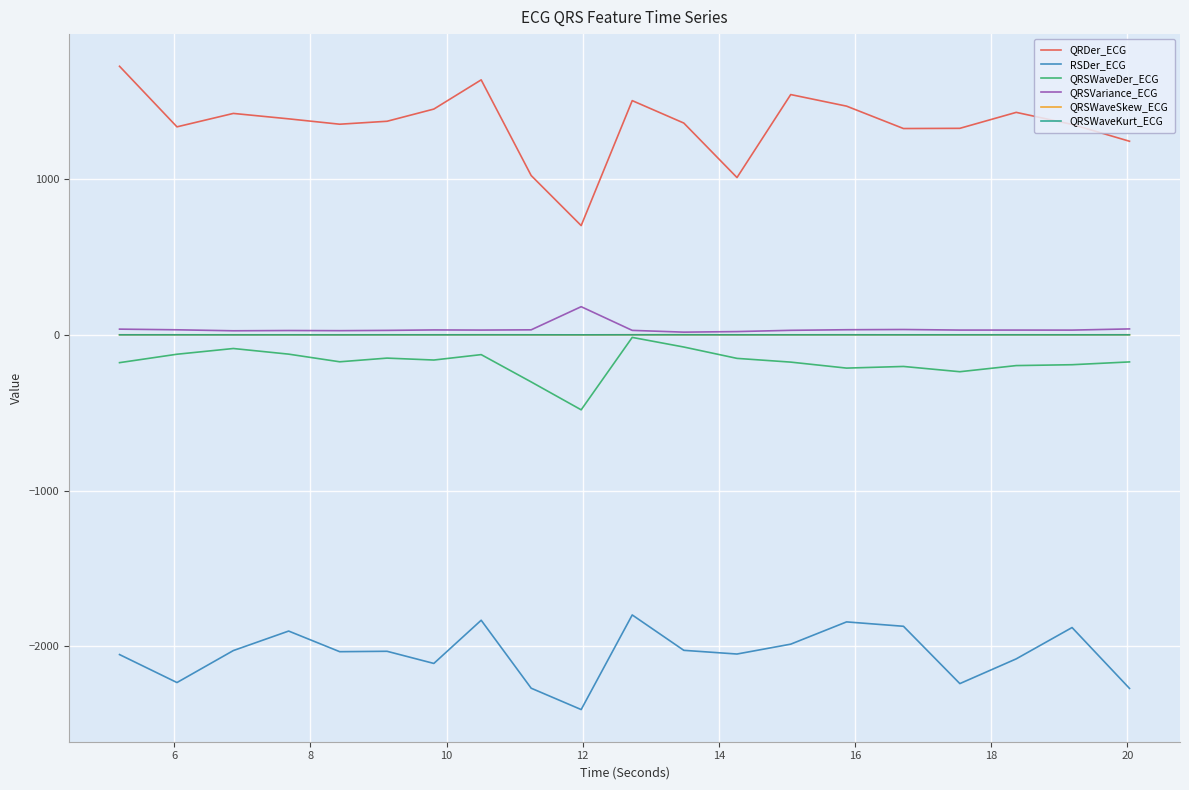

True or false: QRDer_ECG and QRSWaveDer_ECG intersect in this chart.

False